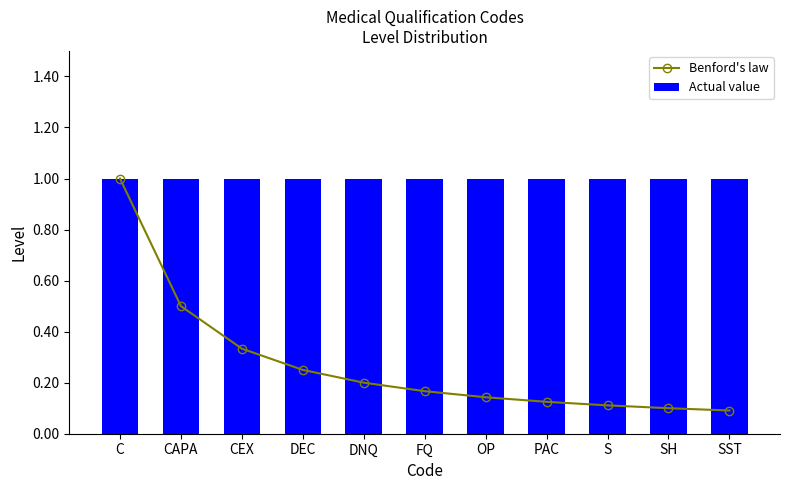

What value does the Actual value series have at DNQ?

1.0